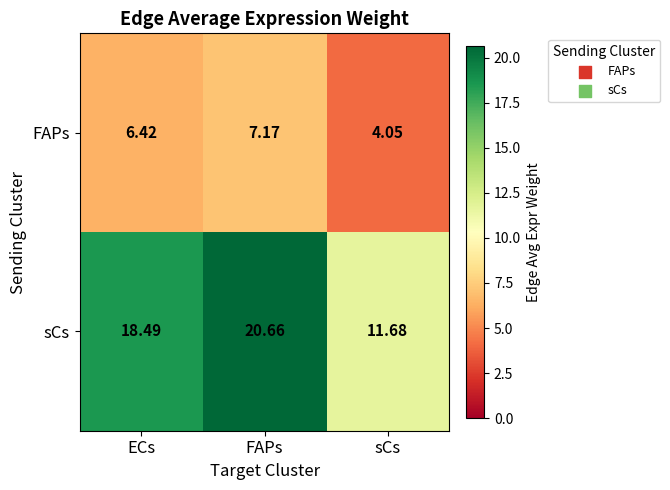

At which category is the sum across all series the highest?

FAPs